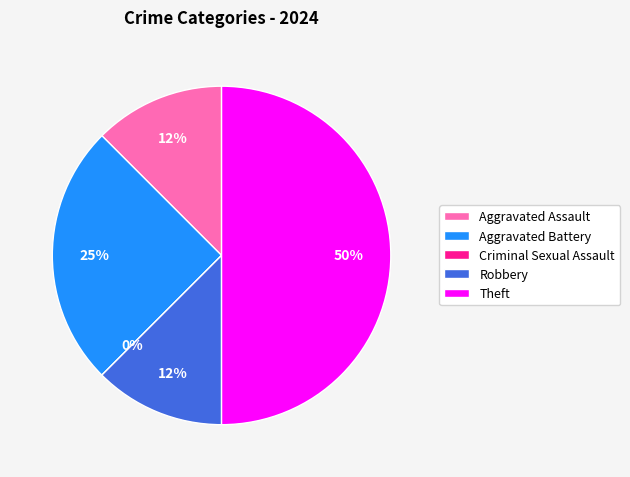

How much of the chart is everything except Theft?

50.0%